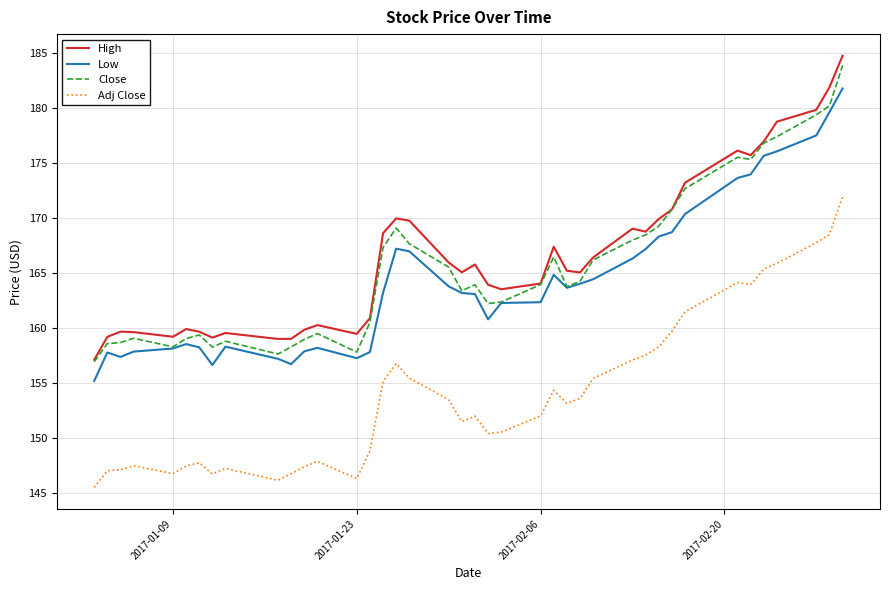

Does the chart have visible grid lines?

Yes